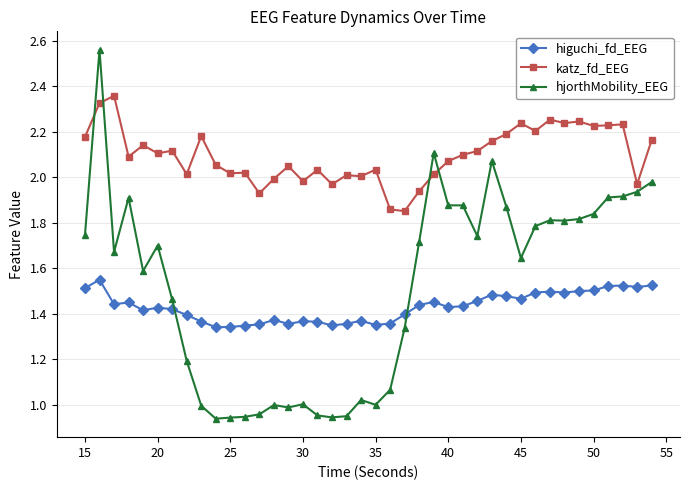

True or false: hjorthMobility_EEG and higuchi_fd_EEG intersect in this chart.

True